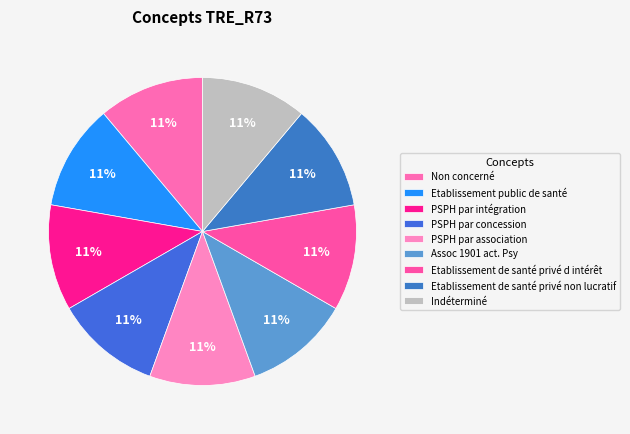

Do Etablissement de santé privé d intérêt and PSPH par concession together represent more than half of the pie?

No